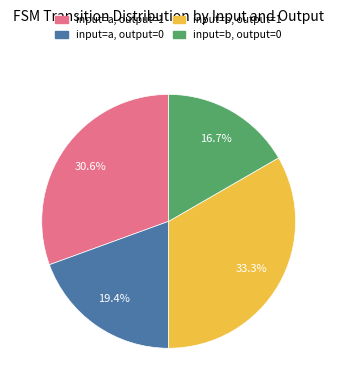

Combined, what portion of the pie is input=a, output=0 and input=a, output=1?

50.0%